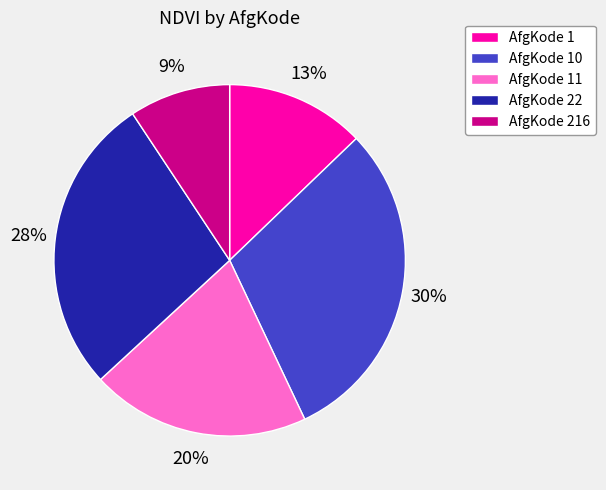

Approximately how many times larger is the value at AfgKode 216 compared to AfgKode 11?

0.5